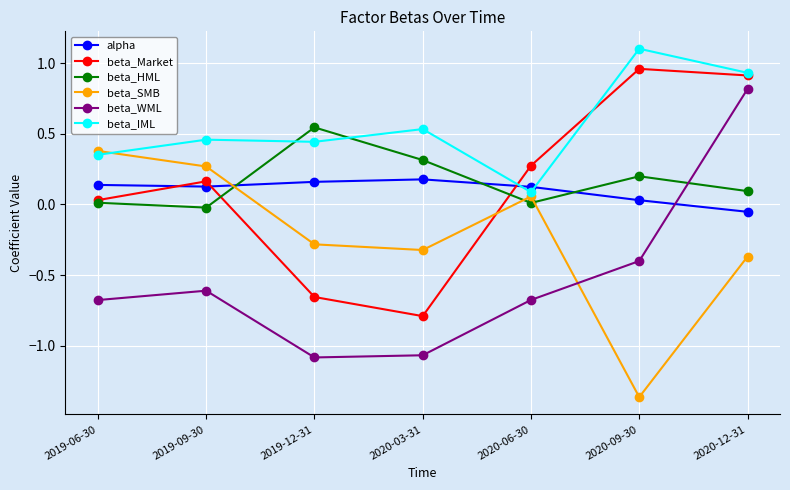

Which category has the lowest value across all series?

2020-09-30